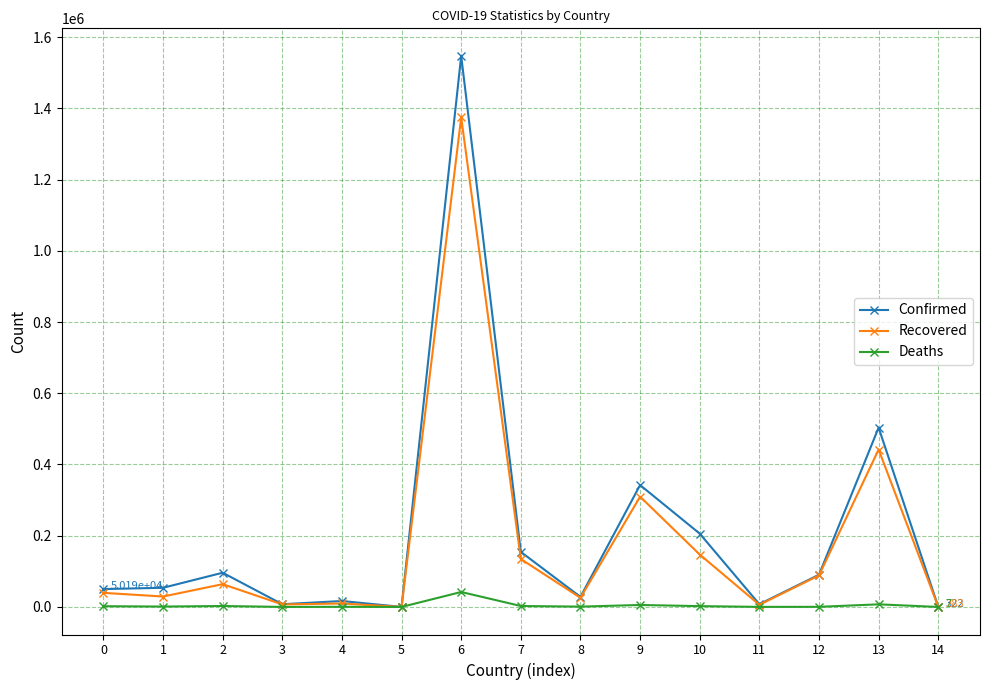

Rank the series at 6 from highest to lowest value.

Confirmed, Recovered, Deaths